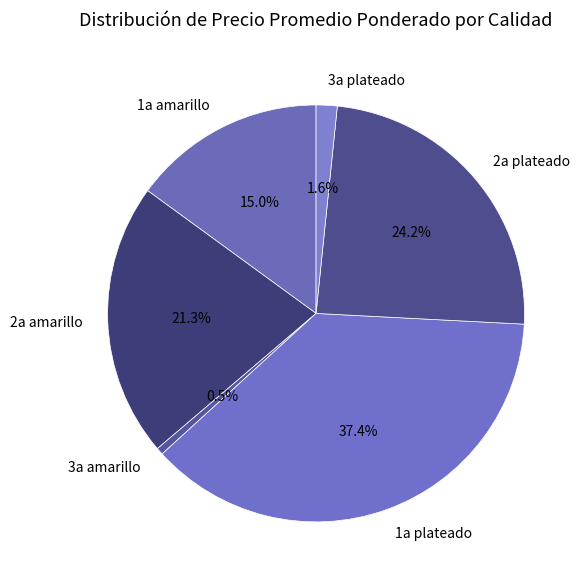

To the nearest percent, what is the average slice percentage?

17%